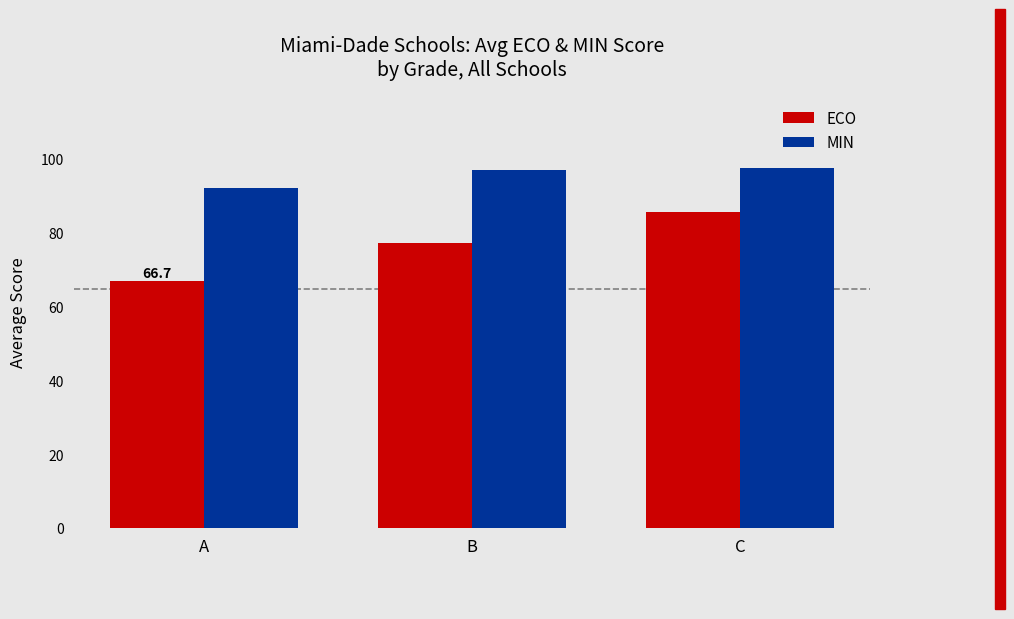

Does the chart contain any negative values?

No